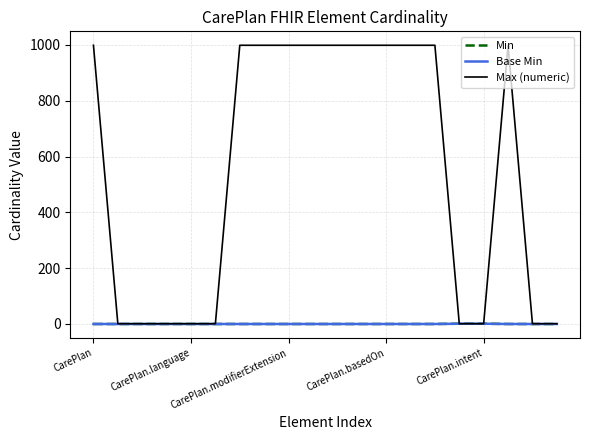

How many lines are shown in the chart?

3